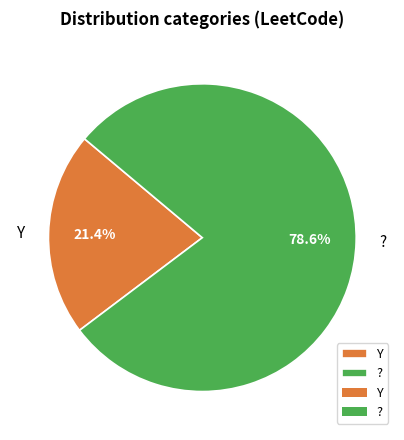

Does Y represent more than half of the total?

No